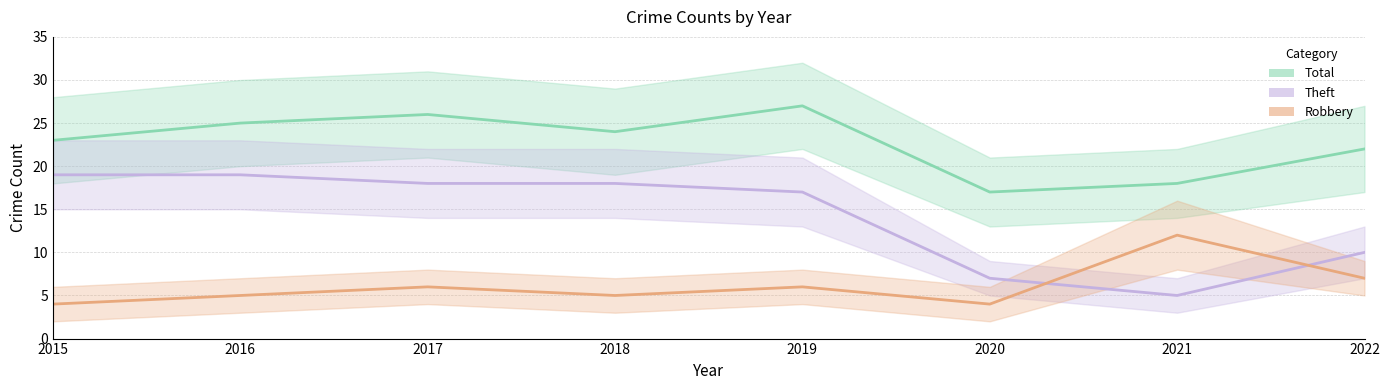

Which series has the widest spread of values?

Theft